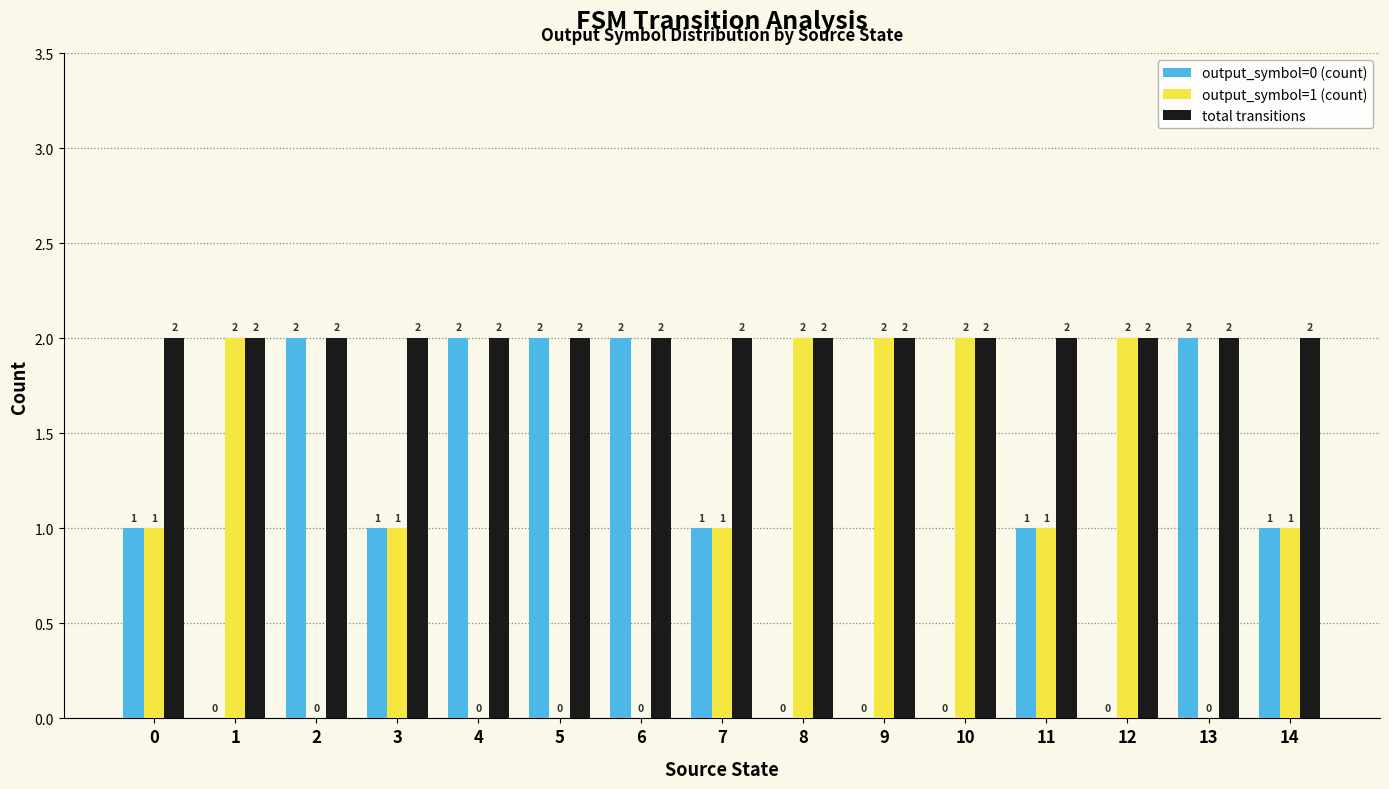

What is the total value across all series at 6?

4